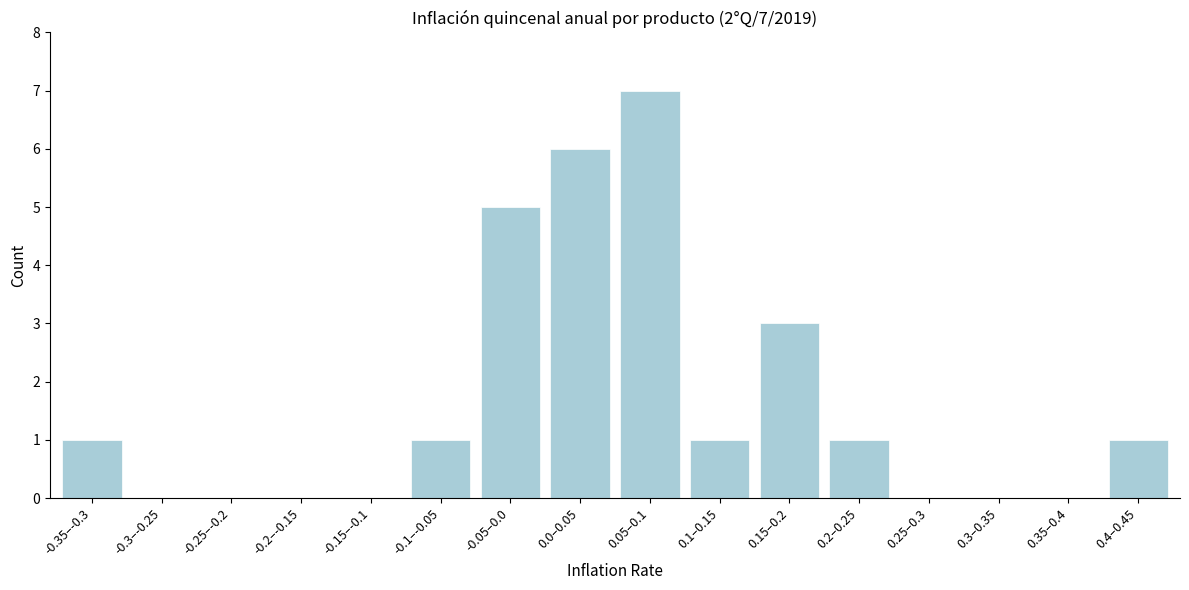

Reading left to right, list all the values displayed in this chart.

-0.35–-0.3=1	-0.3–-0.25=0	-0.25–-0.2=0	-0.2–-0.15=0	-0.15–-0.1=0	-0.1–-0.05=1	-0.05–0.0=5	0.0–0.05=6	0.05–0.1=7	0.1–0.15=1	0.15–0.2=3	0.2–0.25=1	0.25–0.3=0	0.3–0.35=0	0.35–0.4=0	0.4–0.45=1